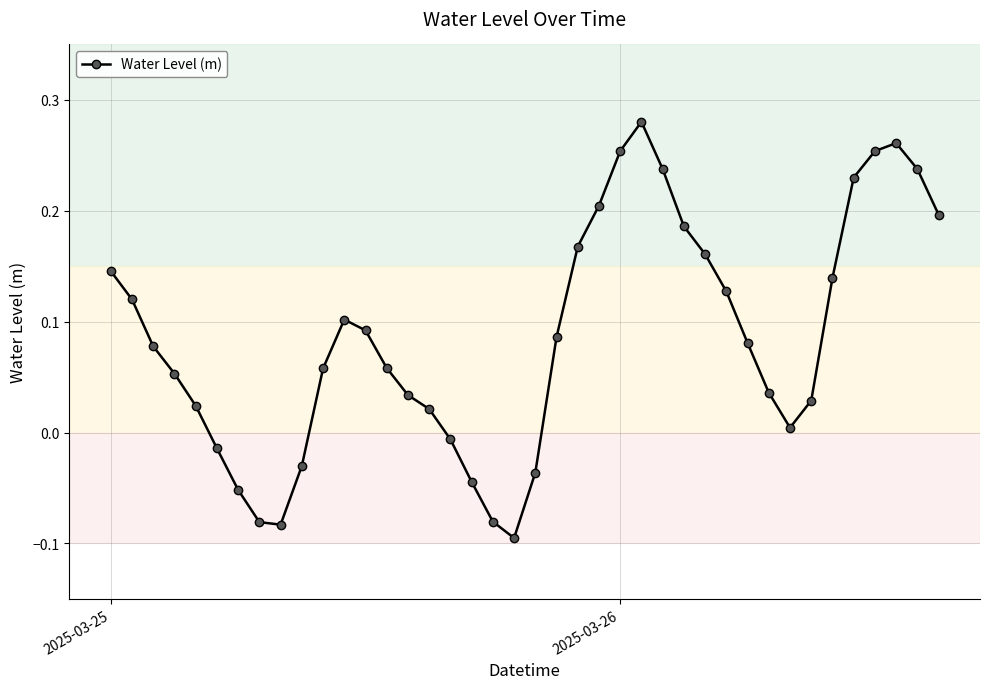

What is the sum of all values?

3.4